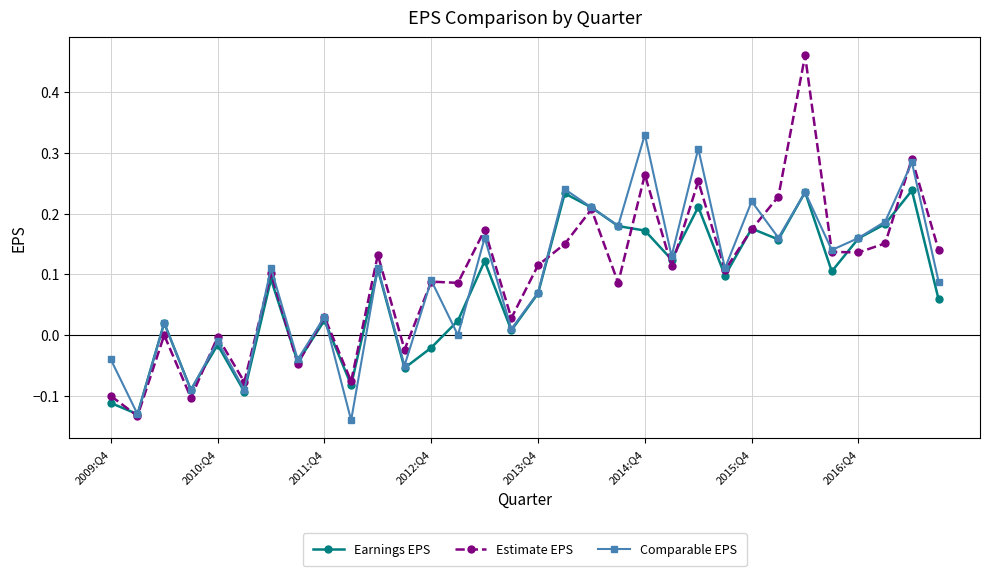

Does the chart have visible grid lines?

Yes